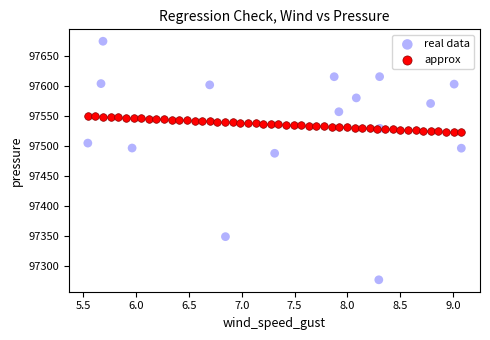

Which series has the largest Y range (max minus min)?

real data